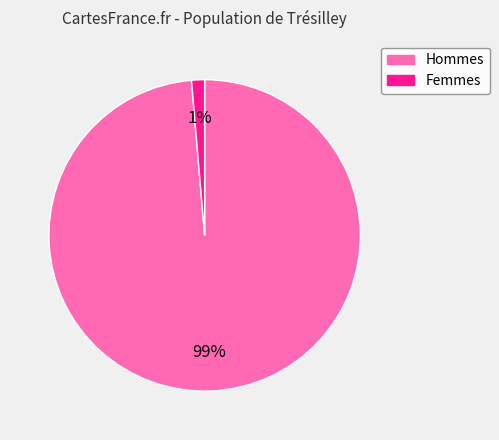

Is there any slice that represents more than half of the pie?

Yes